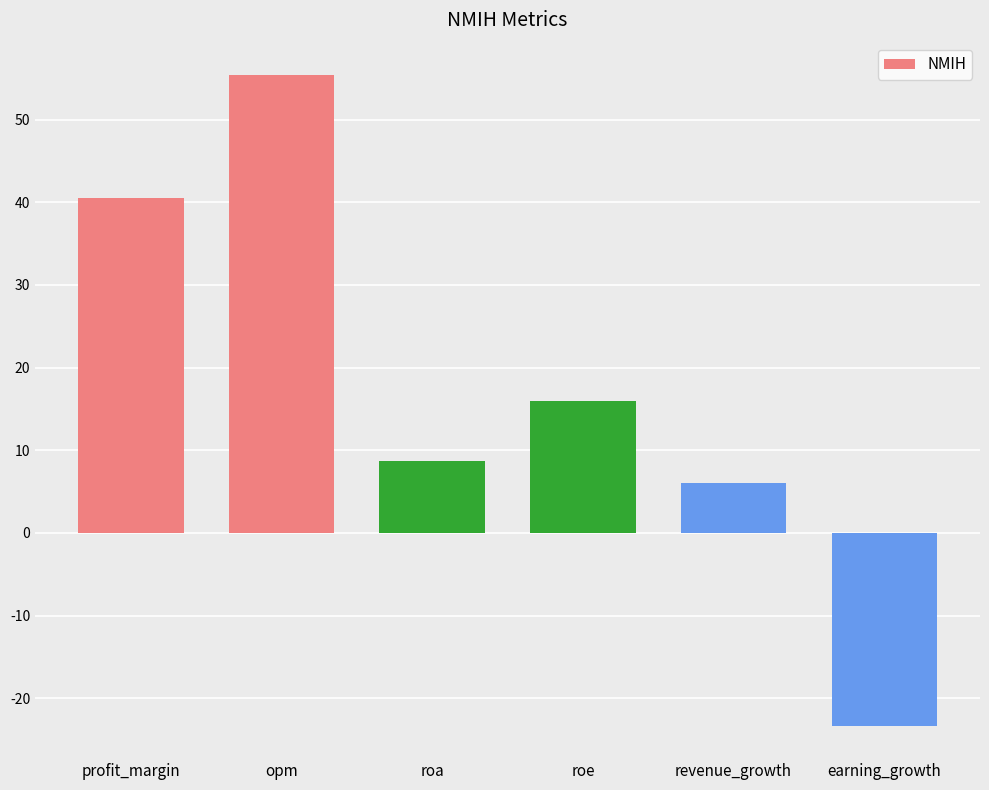

Reading left to right, transcribe all the data shown in this chart.

profit_margin=40.5	opm=55.4	roa=8.8	roe=15.9	revenue_growth=6.1	earning_growth=-23.3